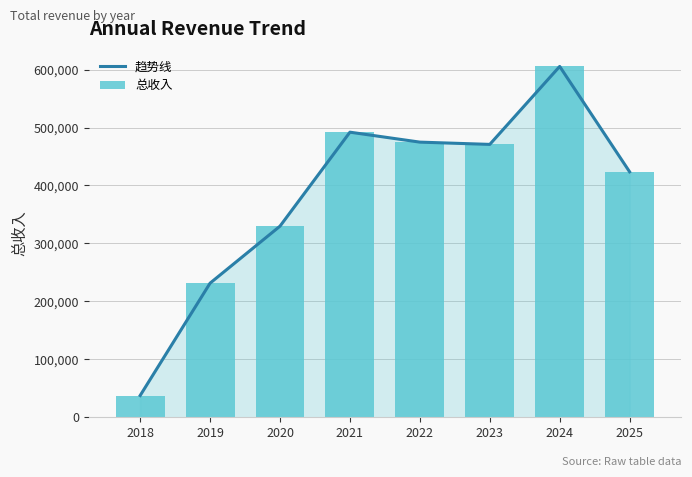

Reading left to right, transcribe all the data shown in this chart.

趋势线: 37577.8	231494.3	329854.9	492025.5	474854.7	470940.7	605487.0	423618.9
总收入: 37577.8	231494.3	329854.9	492025.5	474854.7	470940.7	605487.0	423618.9